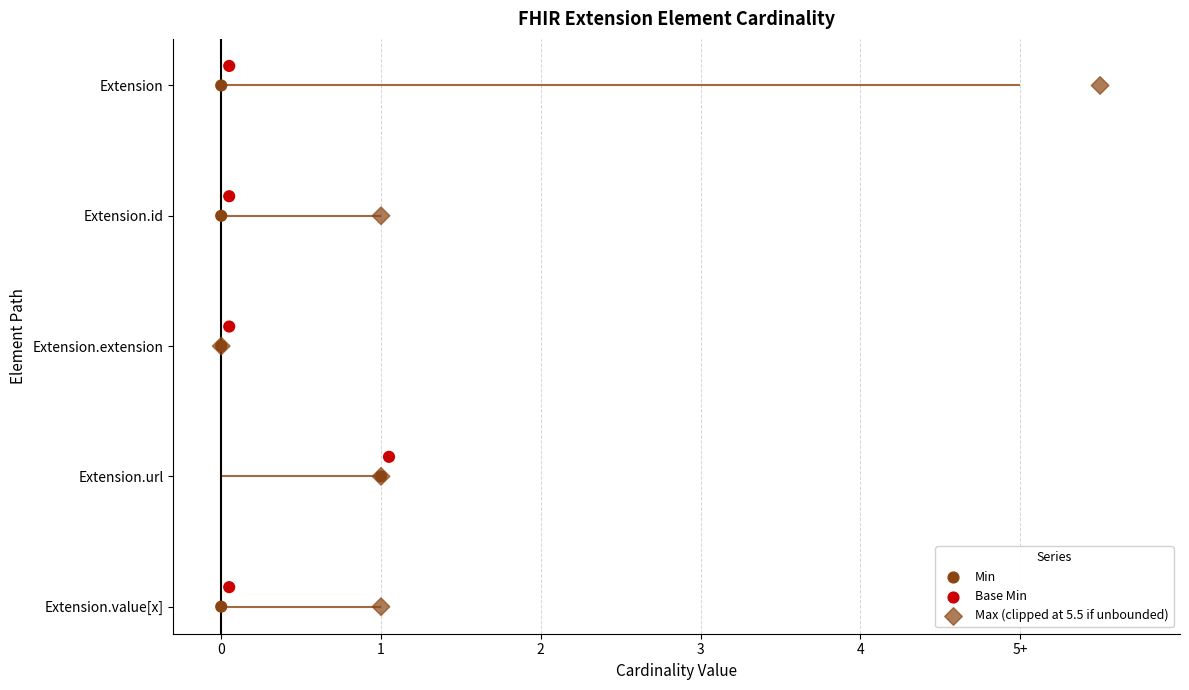

Which series contains the lowest Y value?

Base Min